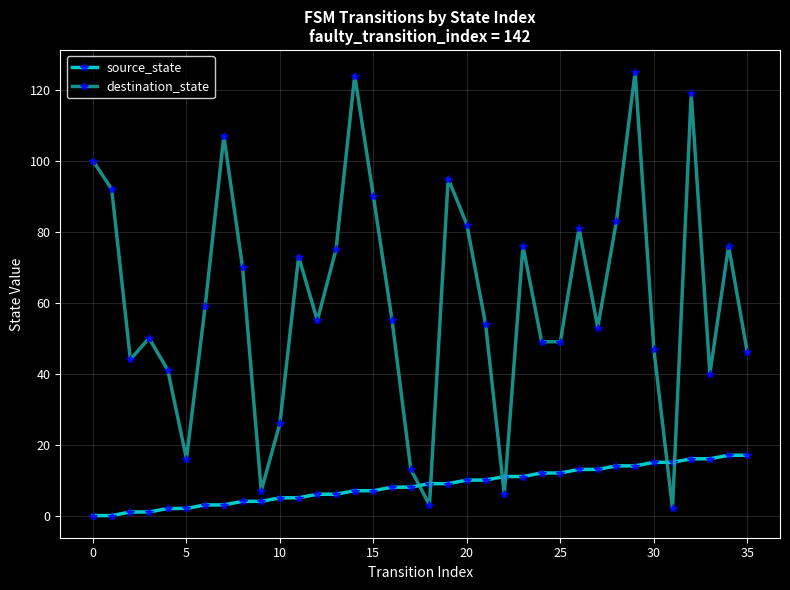

Does the chart have visible grid lines?

Yes